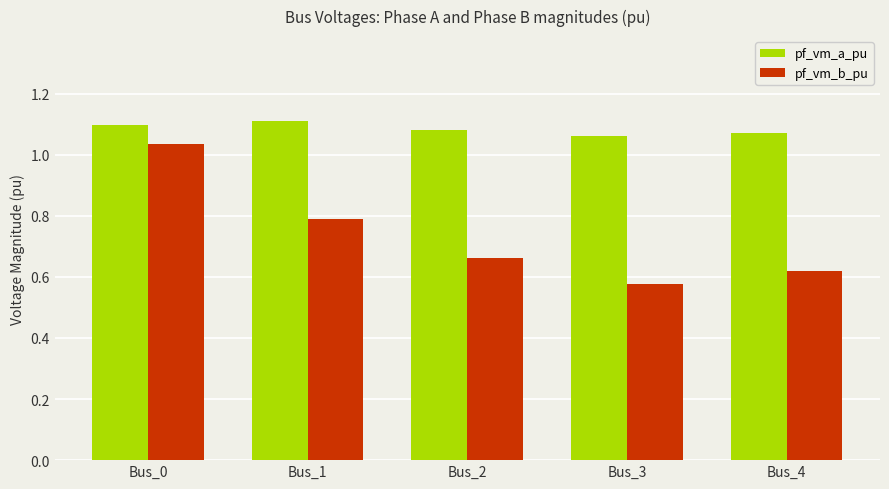

Which series has the largest total across all categories?

pf_vm_a_pu